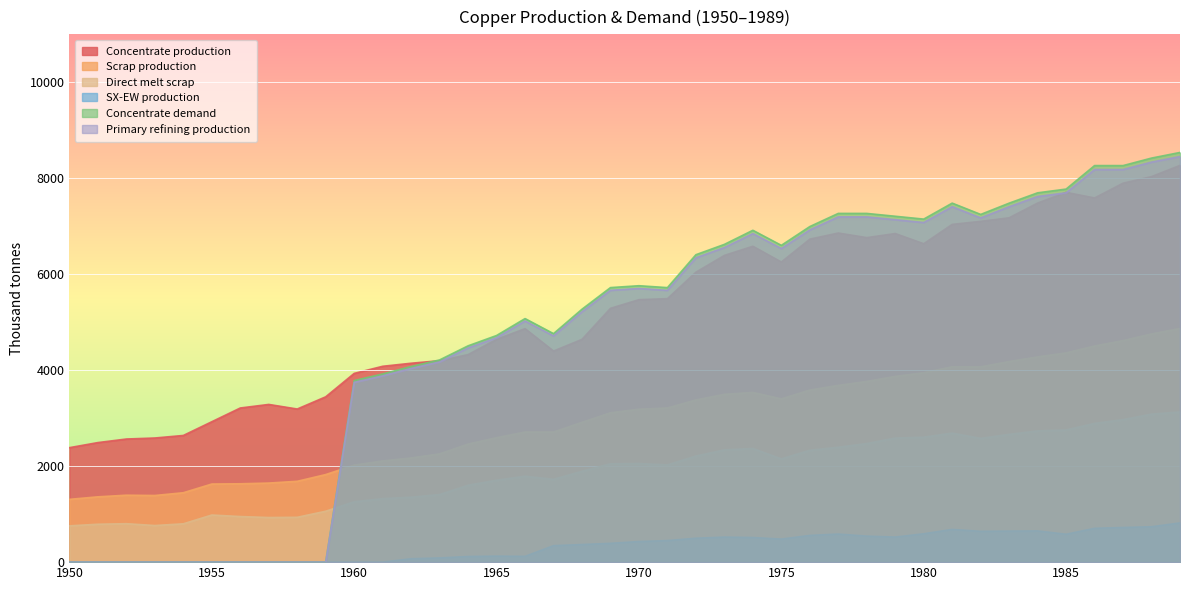

True or false: Concentrate production and SX-EW production intersect in this chart.

False